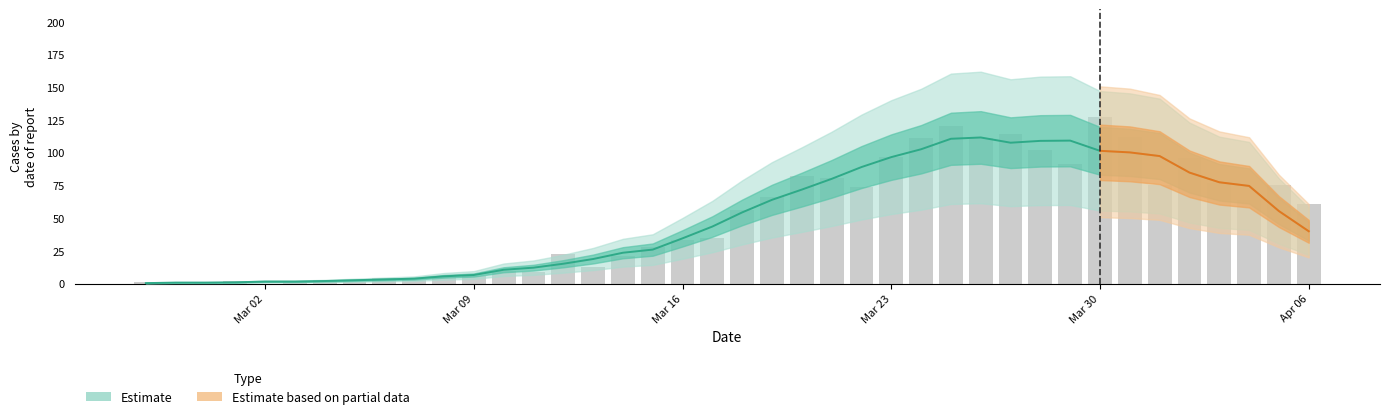

What is the change in value from 2020-03-16 to 2020-03-27?

+81